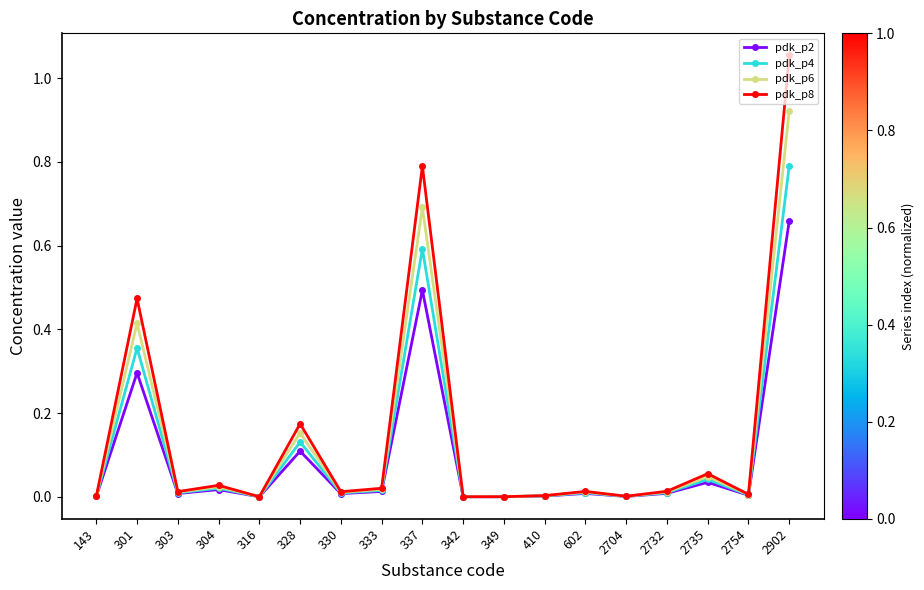

Rank the series by their maximum value, from highest to lowest.

pdk_p8, pdk_p6, pdk_p4, pdk_p2